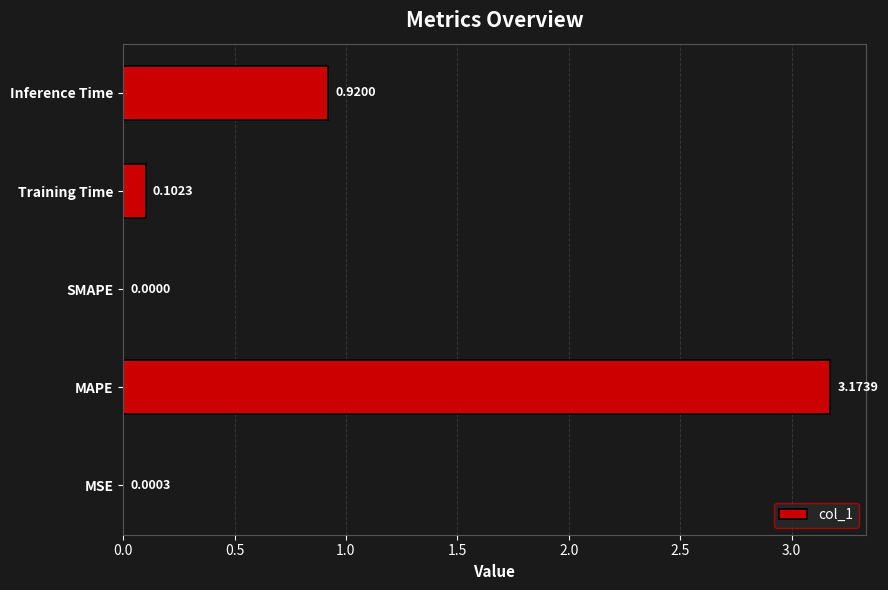

Between MAPE and SMAPE, which is larger?

MAPE